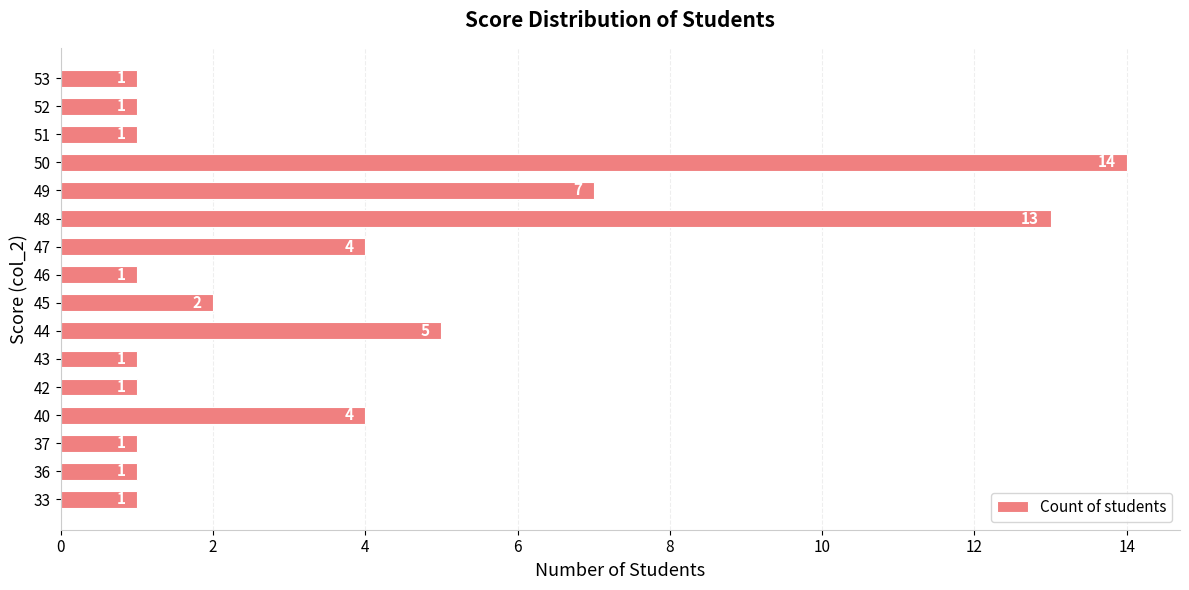

What is the ratio of the value at 44 to the value at 46?

5.0